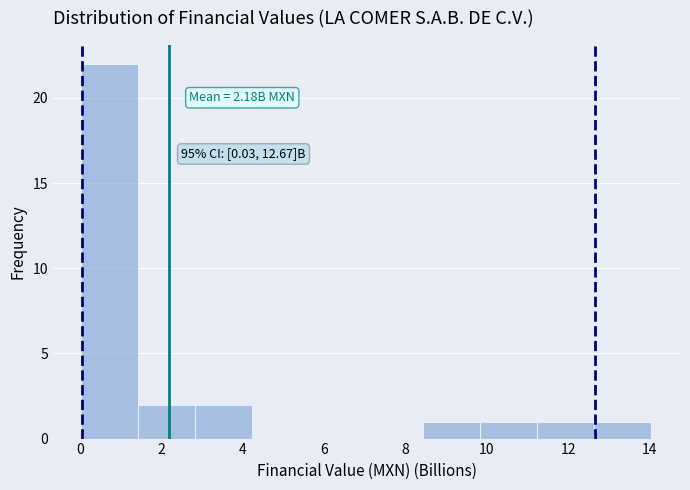

Over which range of the x-axis is the bar tallest?

0.0 to 1.4